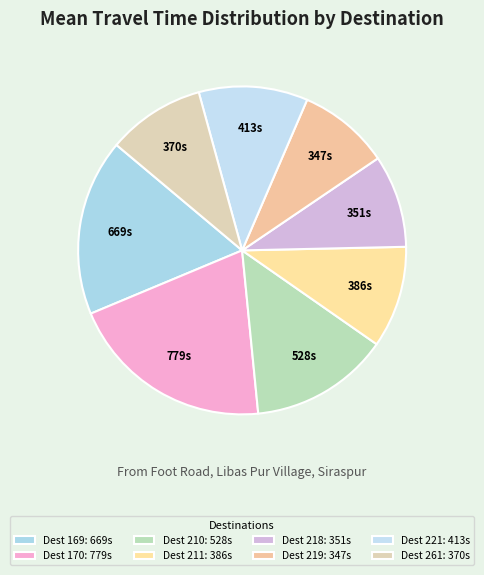

How many slices are in this pie chart?

8